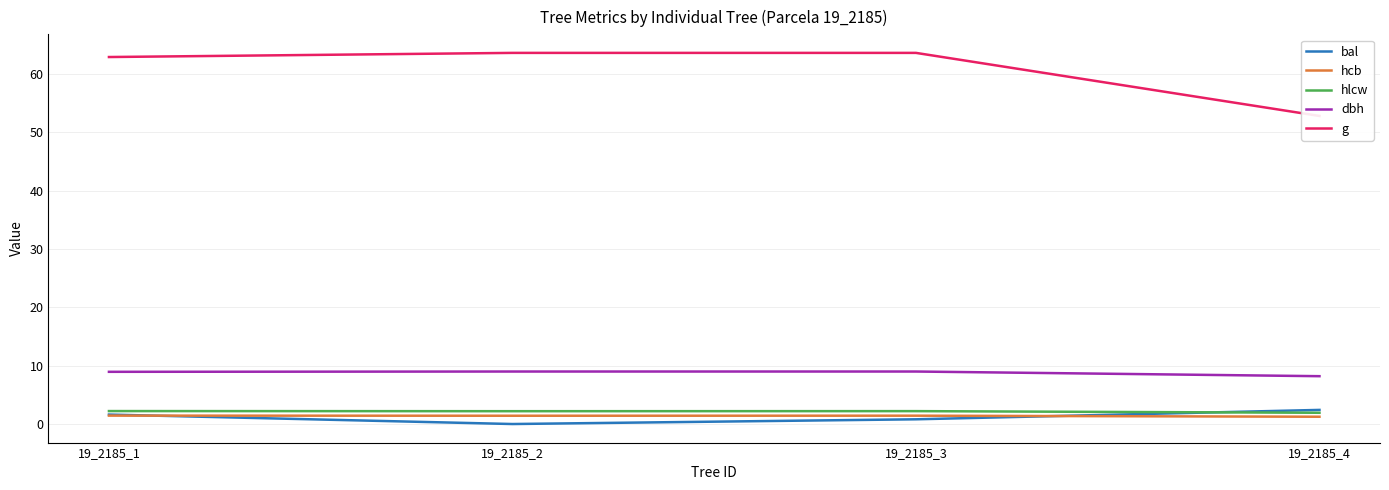

What are all the series names shown in the legend?

bal, hcb, hlcw, dbh, g